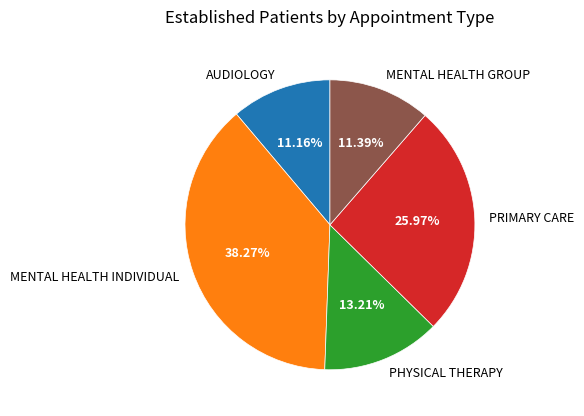

Which has a higher value, AUDIOLOGY or MENTAL HEALTH INDIVIDUAL?

MENTAL HEALTH INDIVIDUAL